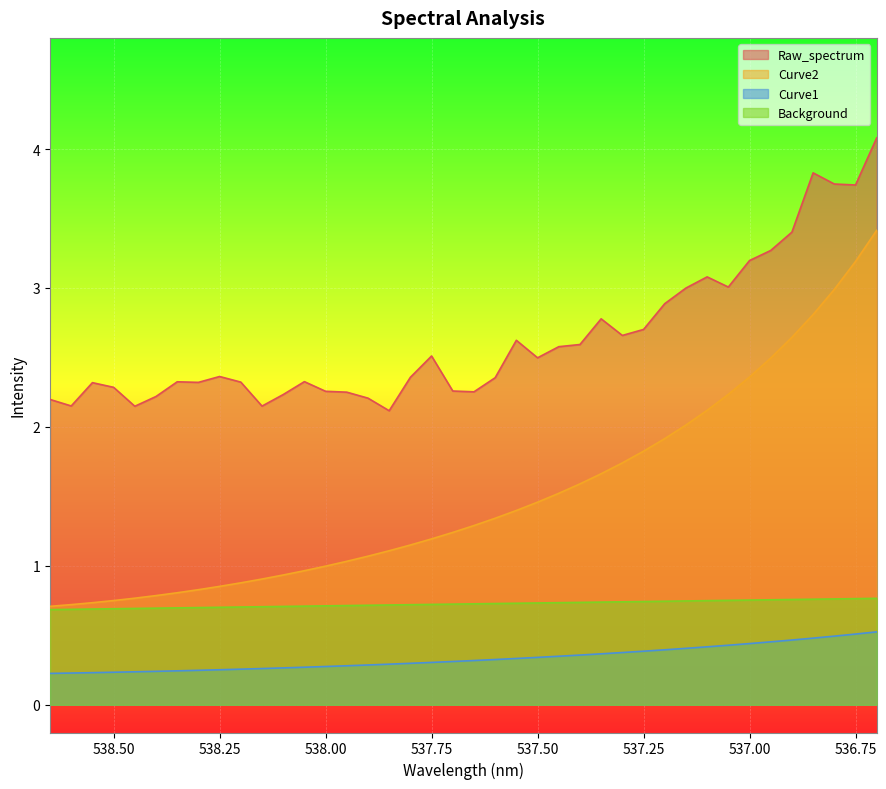

What is the approximate value of Background at 537.00?

0.7